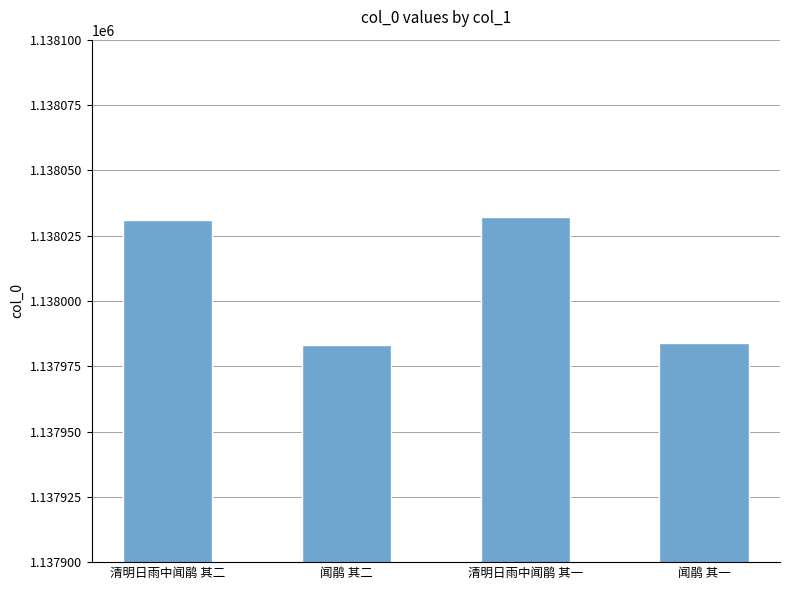

How many categories are shown in the chart?

4